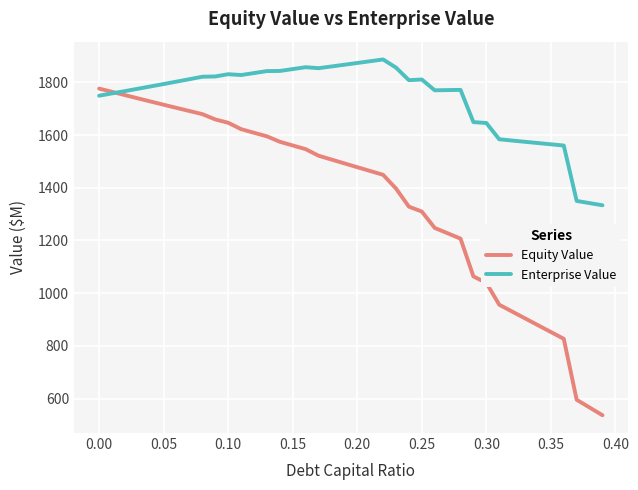

Count the number of data series in this chart.

2